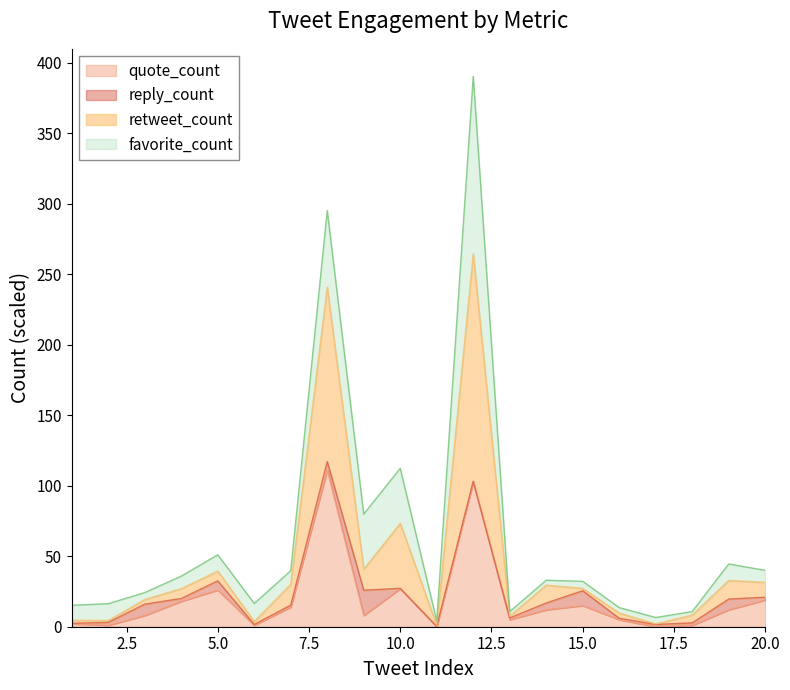

Which series has the largest total across all categories?

retweet_count